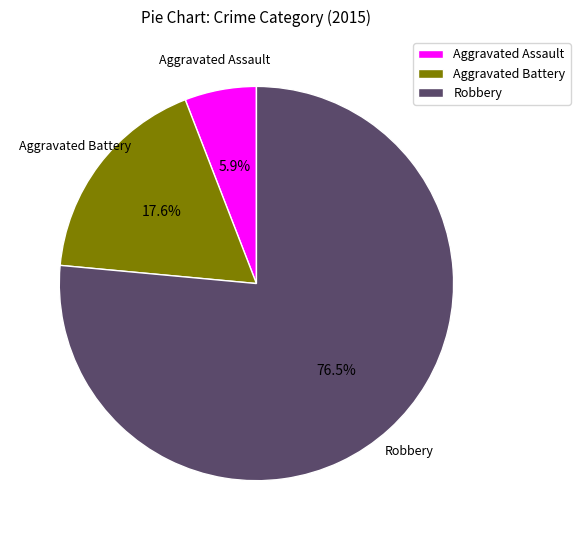

Is it true that Aggravated Battery is 24% of the pie?

False